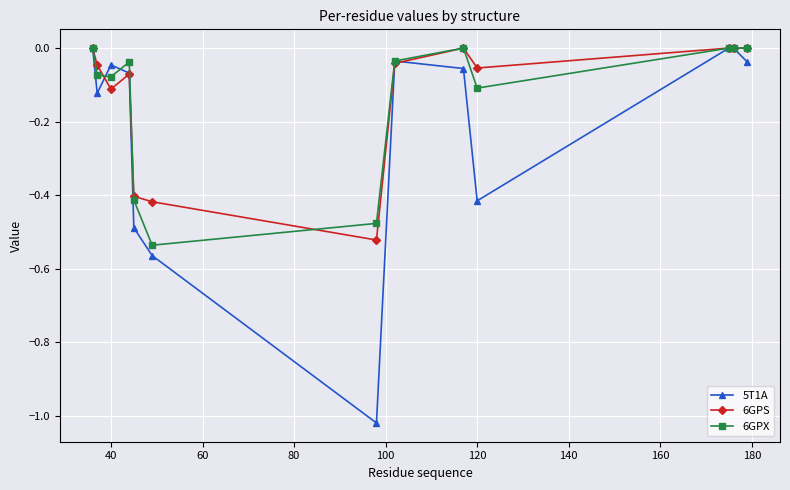

Which series has the largest range (max minus min)?

5T1A